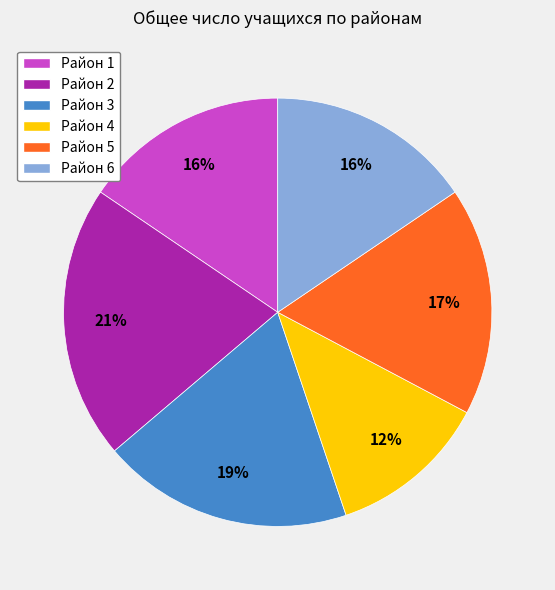

Is there a majority slice in this chart?

No